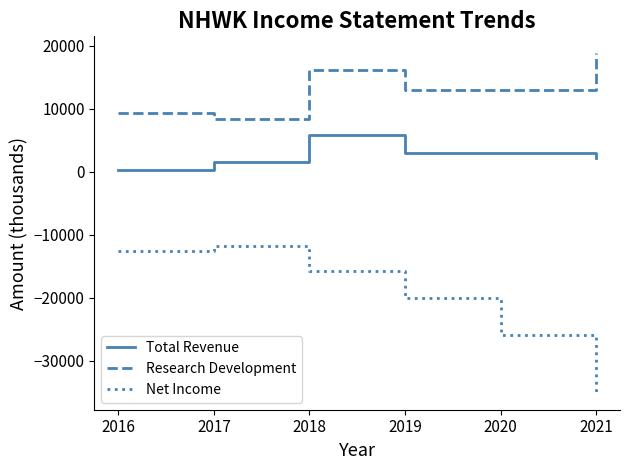

At which label does Research Development reach its minimum?

2017